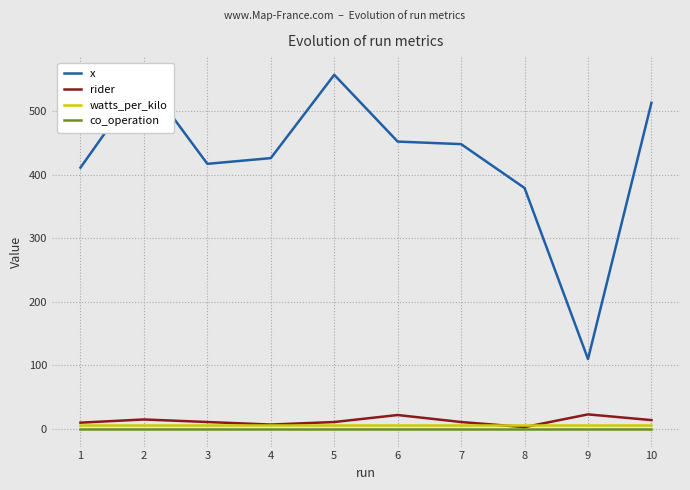

At which category does x reach its first local peak?

2